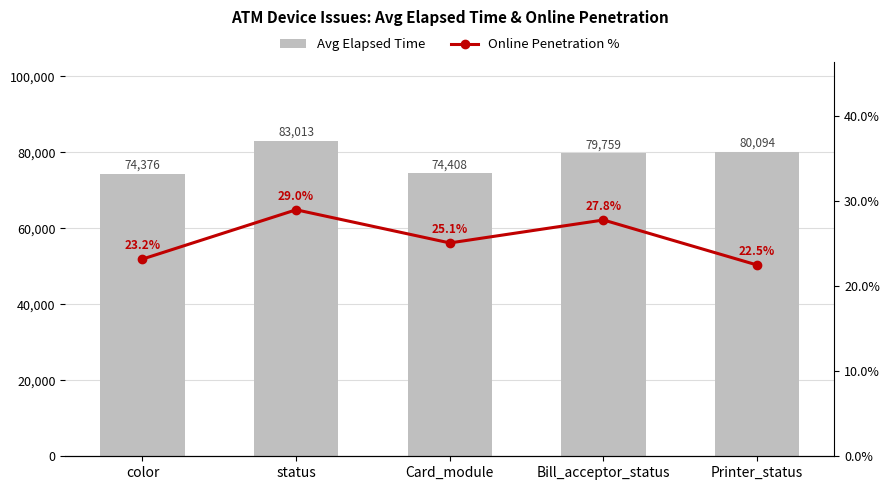

Between Bill_acceptor_status and color, which is larger?

Bill_acceptor_status